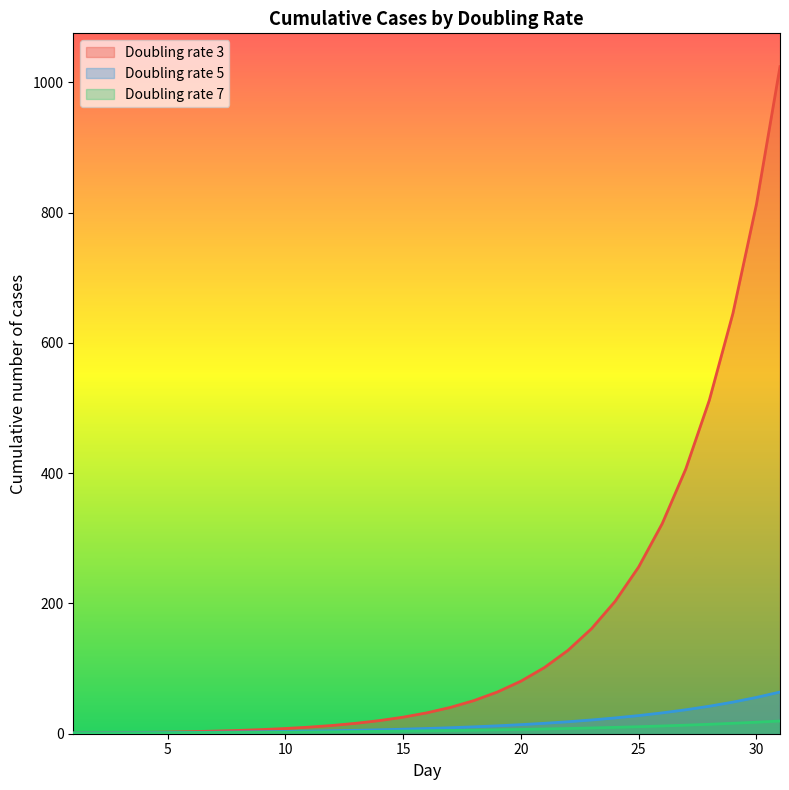

Does the chart display data point markers on the line(s)?

No